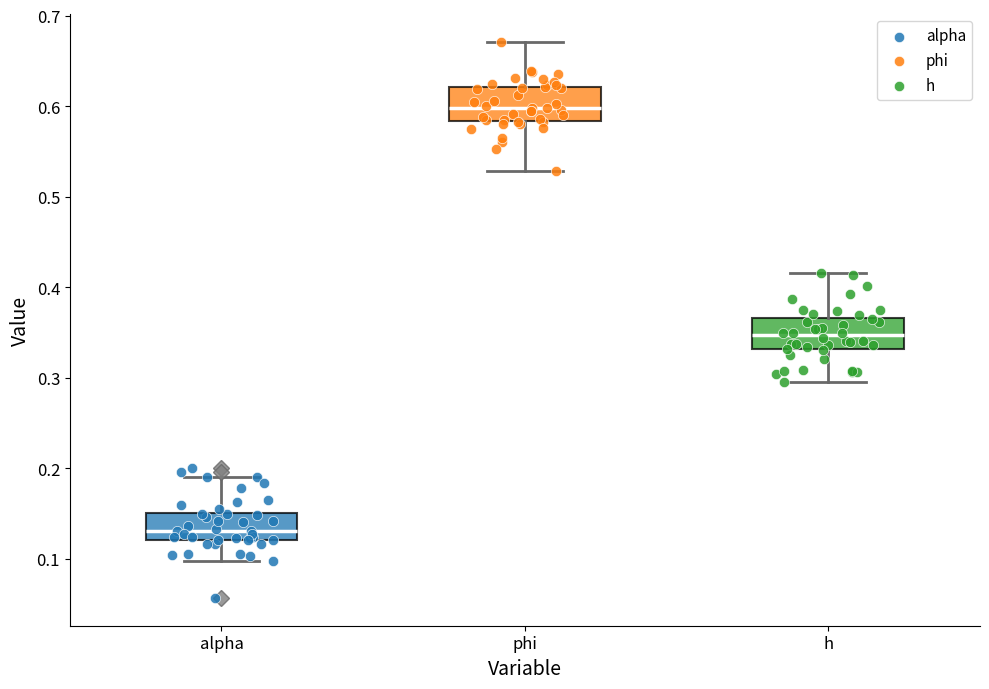

Reading left to right, read every box against the y-axis: the position of its median line, the range the box covers, and the ends of its whiskers. The values are not printed on the chart, so give them approximately, as read against the axis.

alpha: median 0.13, box 0.12 to 0.15, whiskers 0.10 to 0.19
phi: median 0.60, box 0.58 to 0.62, whiskers 0.53 to 0.67
h: median 0.35, box 0.33 to 0.37, whiskers 0.30 to 0.42